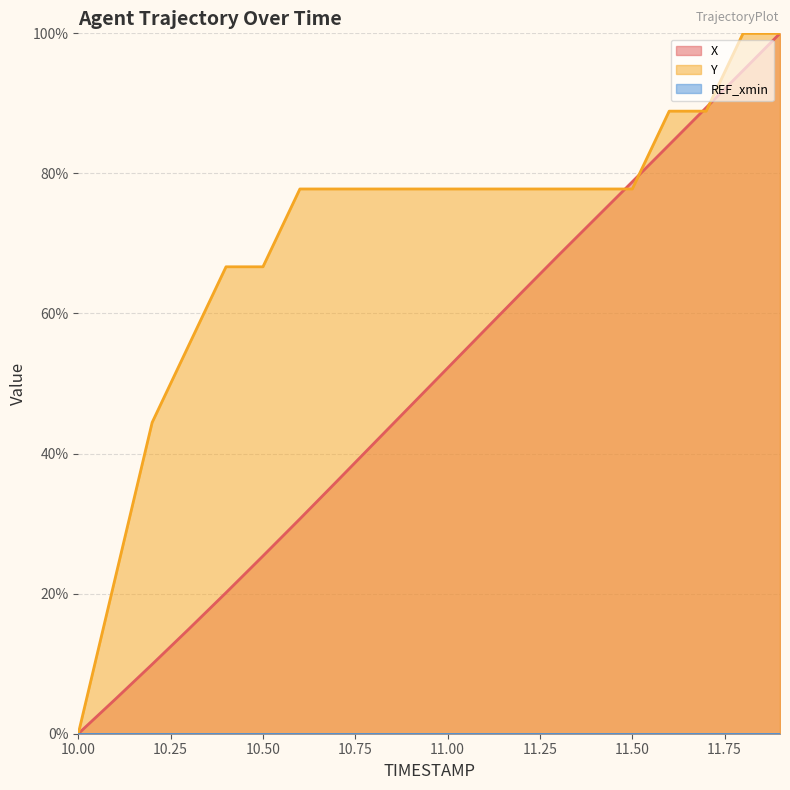

What value does the Y series have at 10.6?

77.8